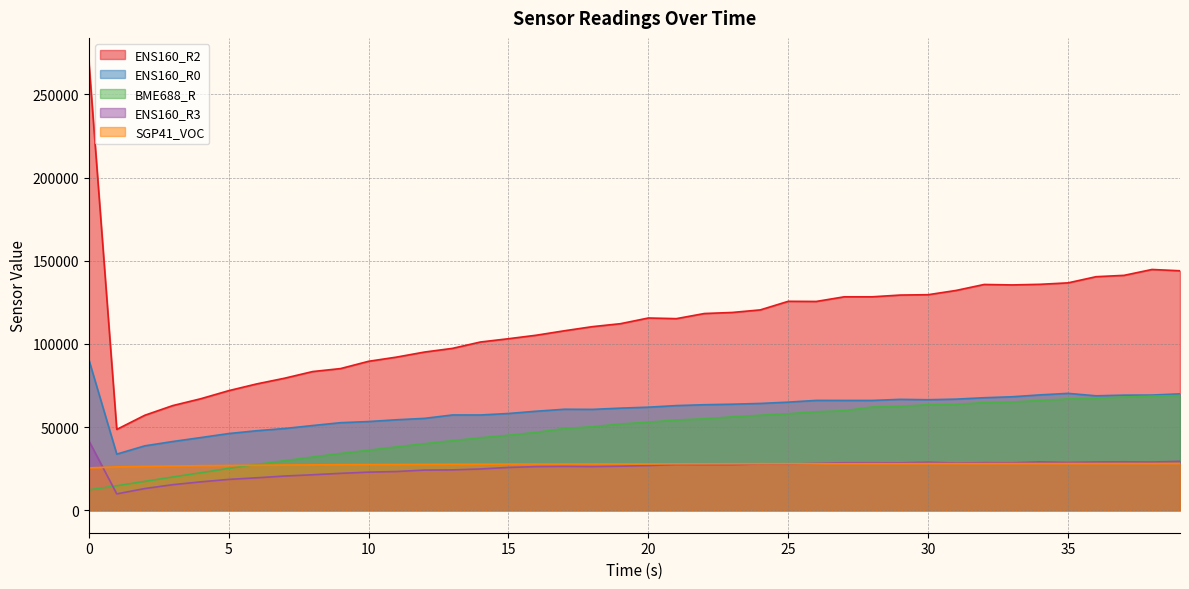

How many series are shown in this chart?

5